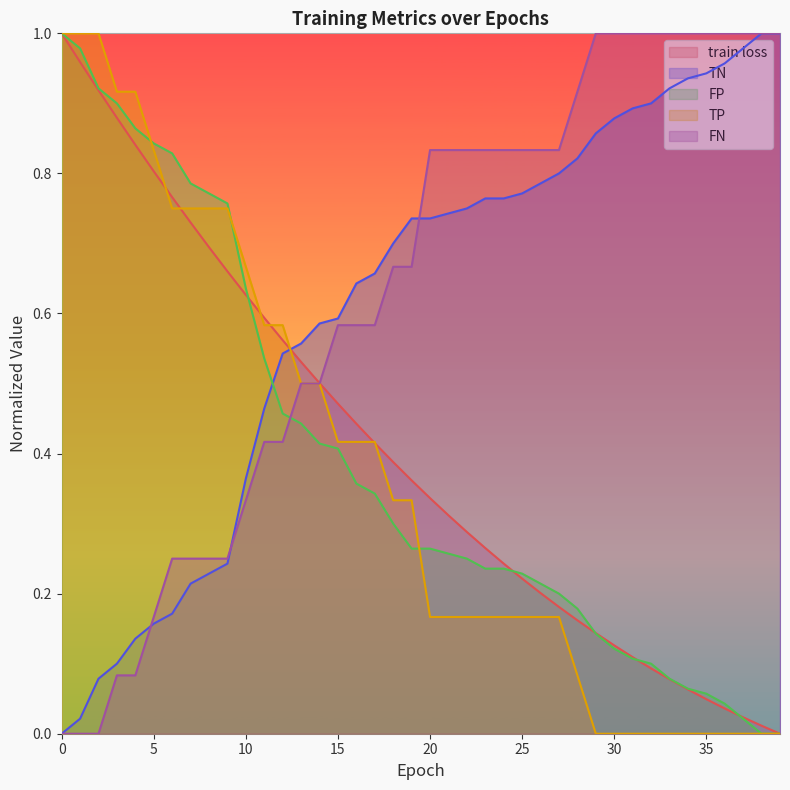

List the labels in order of train loss value, smallest first.

39, 38, 37, 36, 35, 34, 33, 32, 31, 30, 29, 28, 27, 26, 25, 24, 23, 22, 21, 20, 19, 18, 17, 16, 15, 14, 13, 12, 11, 10, 9, 8, 7, 6, 5, 4, 3, 2, 1, 0